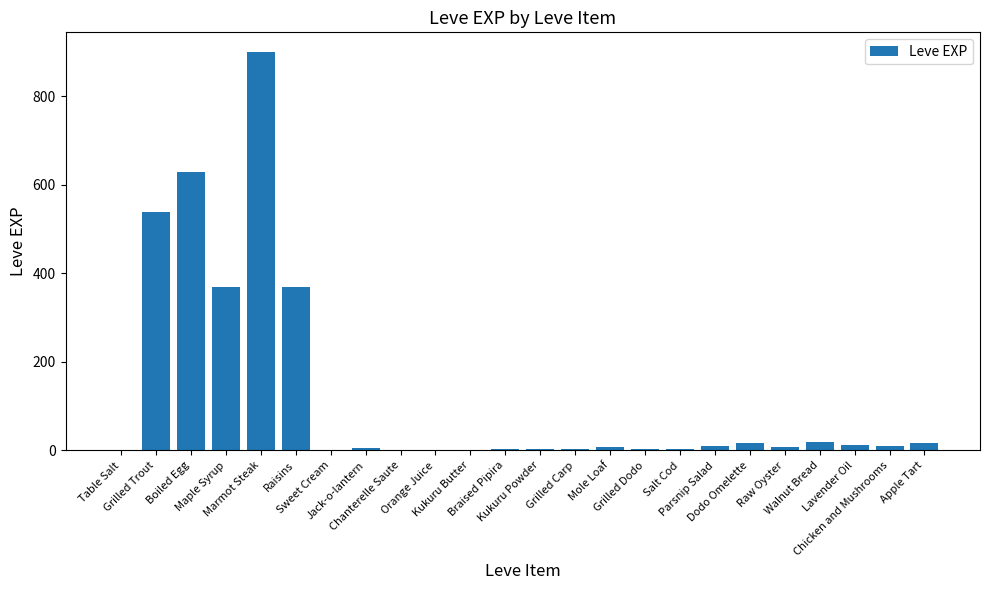

Count the number of data series in this chart.

1